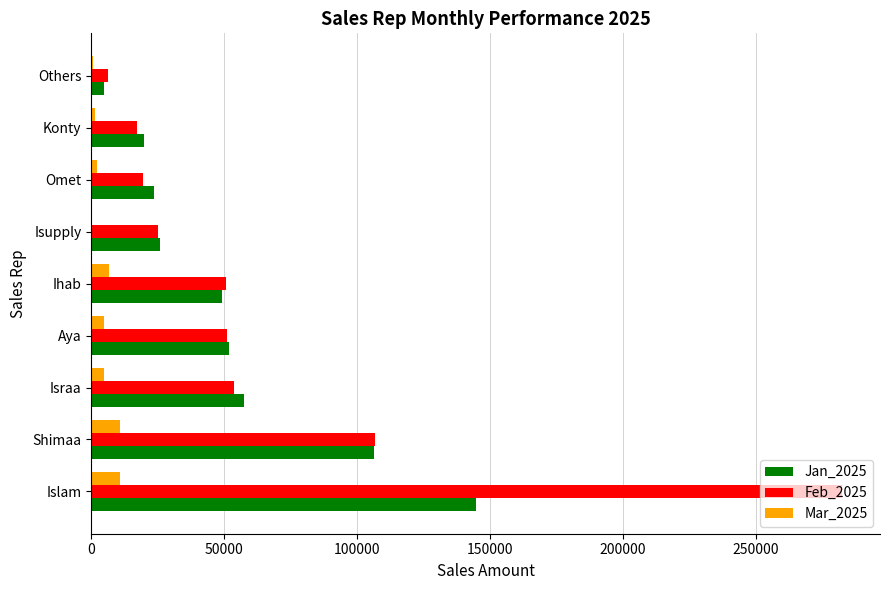

The Feb_2025 series shows 65276 at Shimaa. True or false?

False